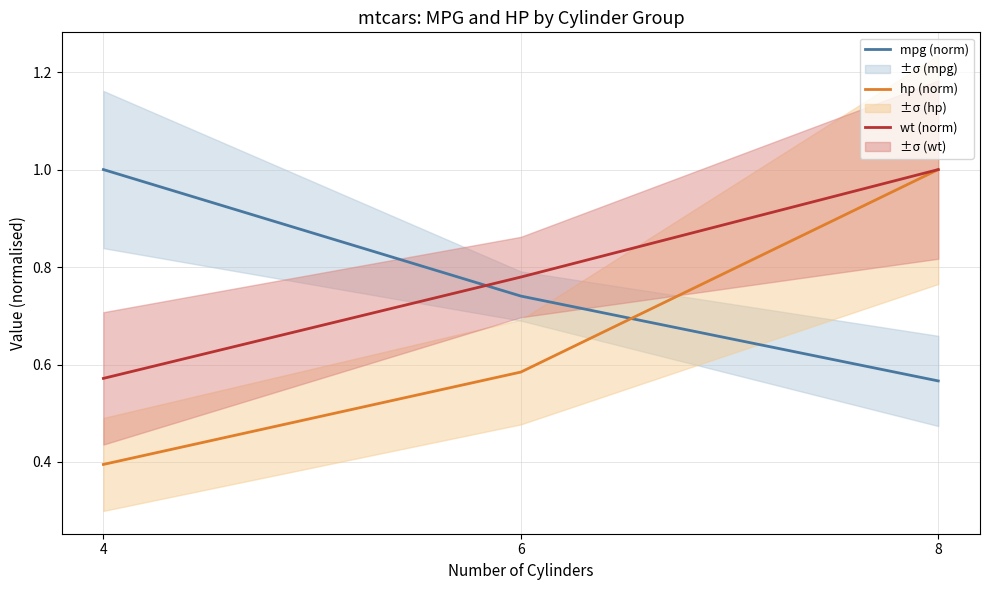

Reading right to left, what are all the values shown in this chart?

mpg (norm): 0.6	0.7	1.0
hp (norm): 1.0	0.6	0.4
wt (norm): 1.0	0.8	0.6